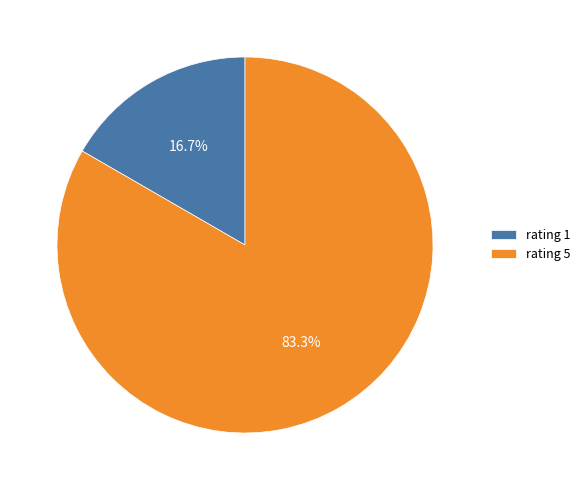

Between rating 1 and rating 5, which is larger?

rating 5